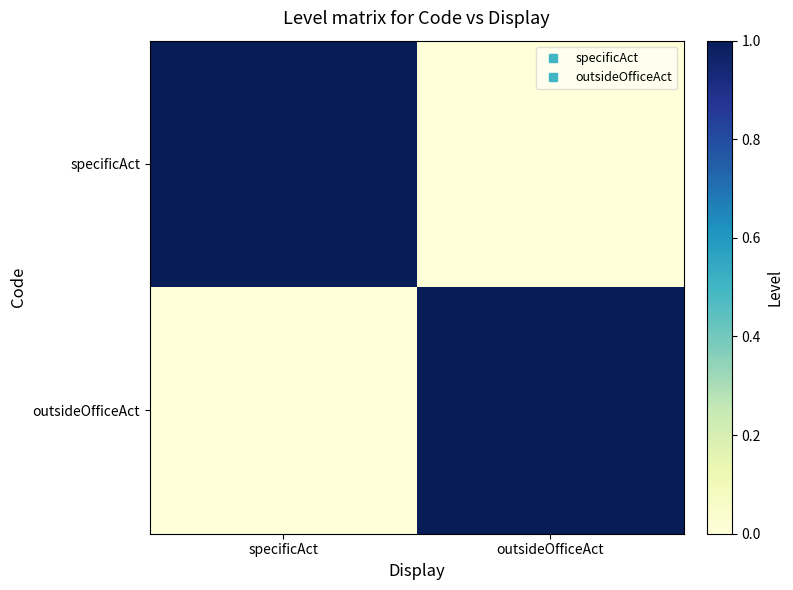

How many data points does each series have?

2